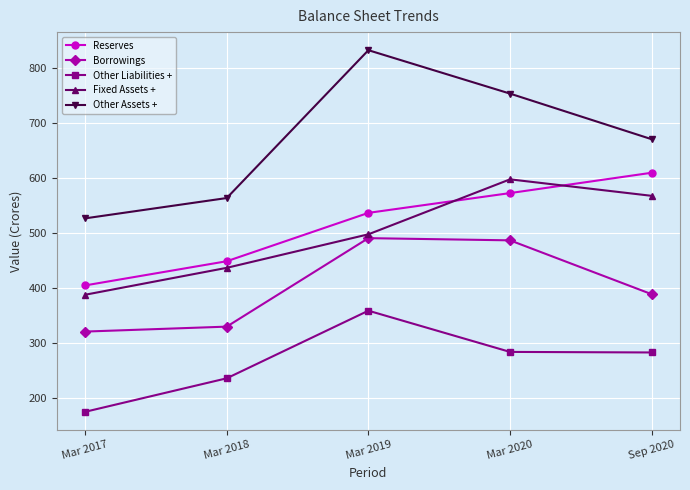

Where is the first local maximum for Other Liabilities +?

Mar 2019